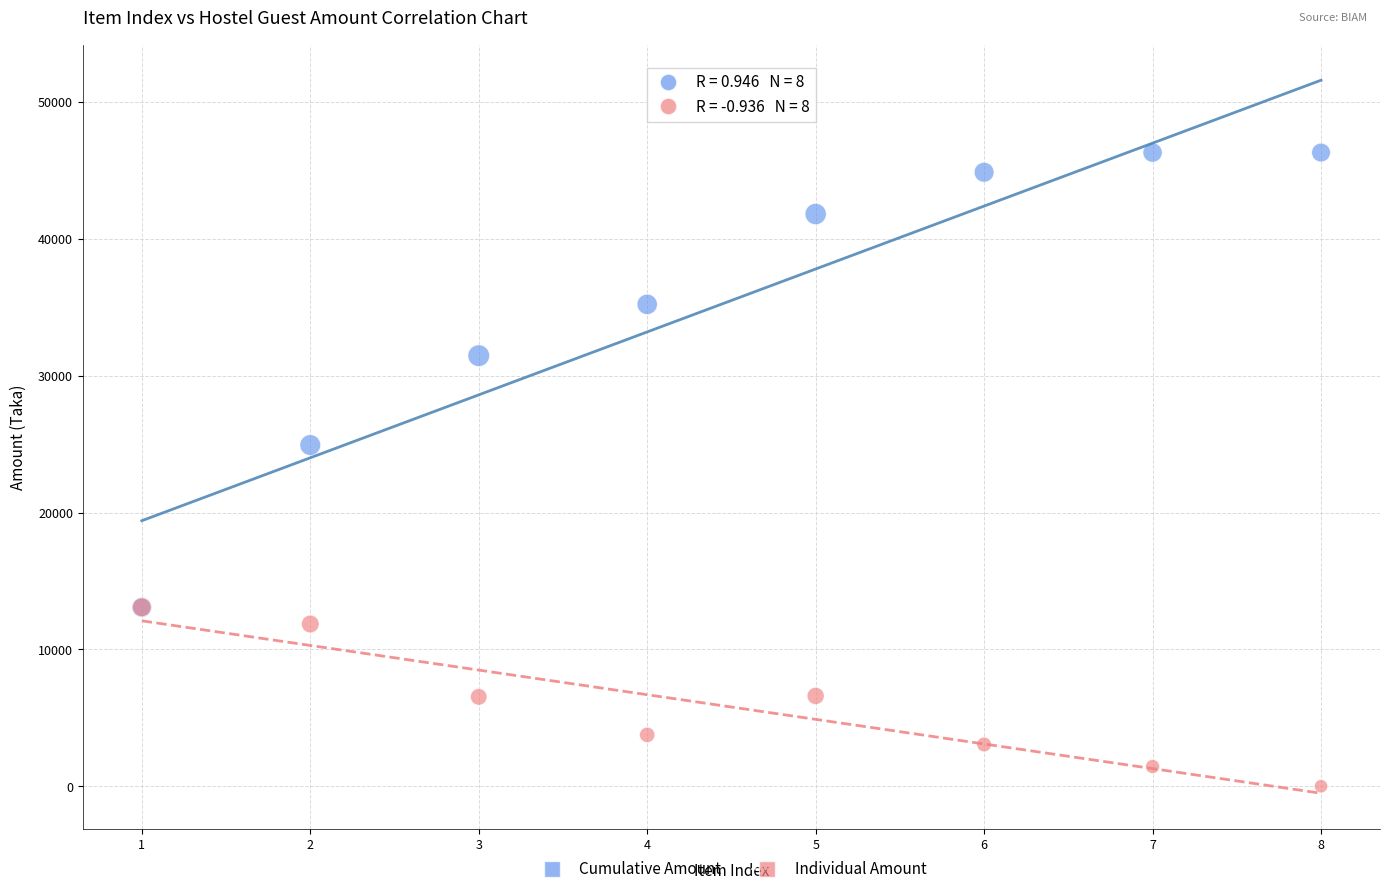

In the Cumulative Amount series, what Y value is closest to 29693?

31465